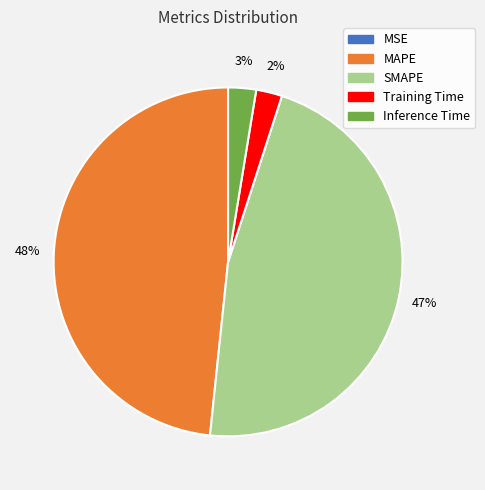

What percentage is the Inference Time slice, to the nearest percent?

3%